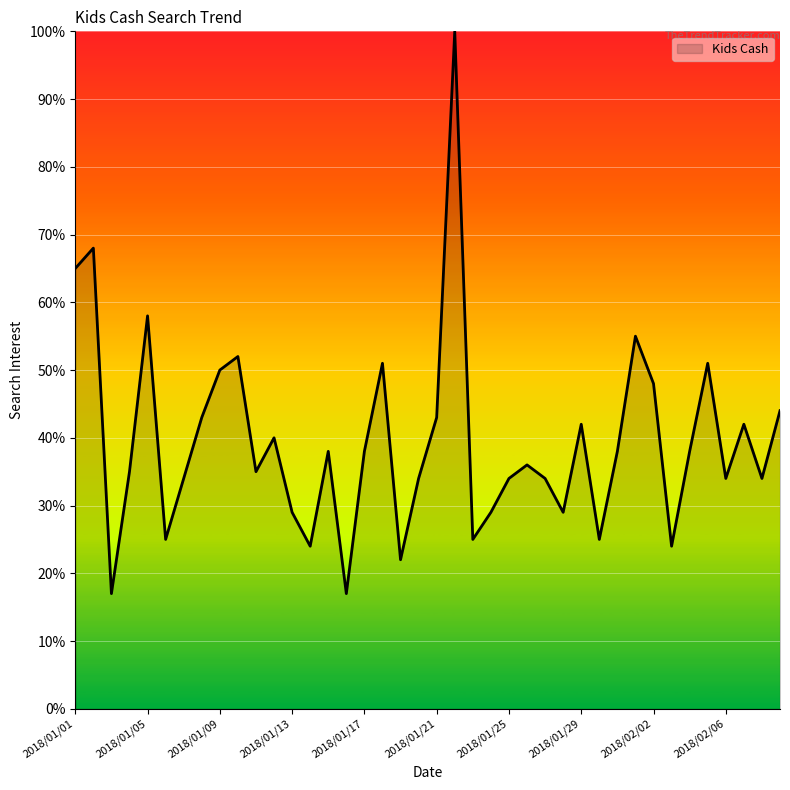

What is the smallest value displayed?

17